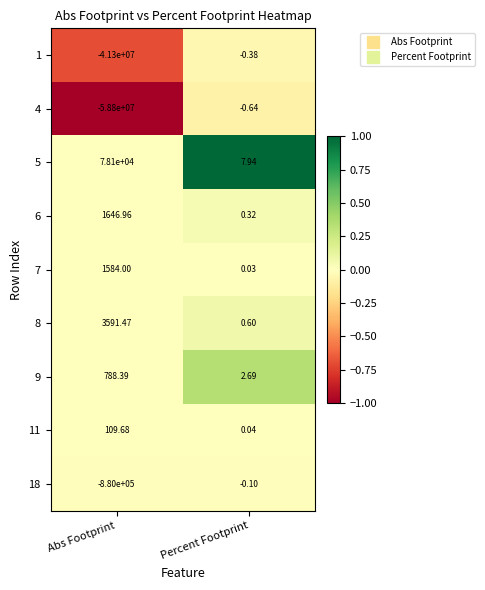

Rank the series at Abs Footprint from highest to lowest value.

5, 8, 6, 7, 9, 11, 18, 1, 4